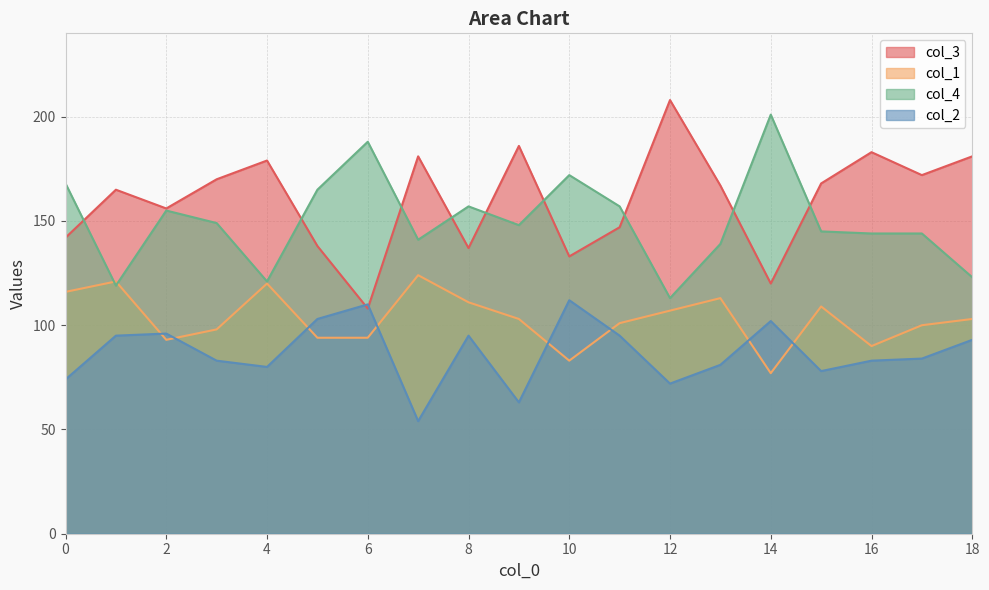

True or false: col_1 and col_3 intersect in this chart.

False